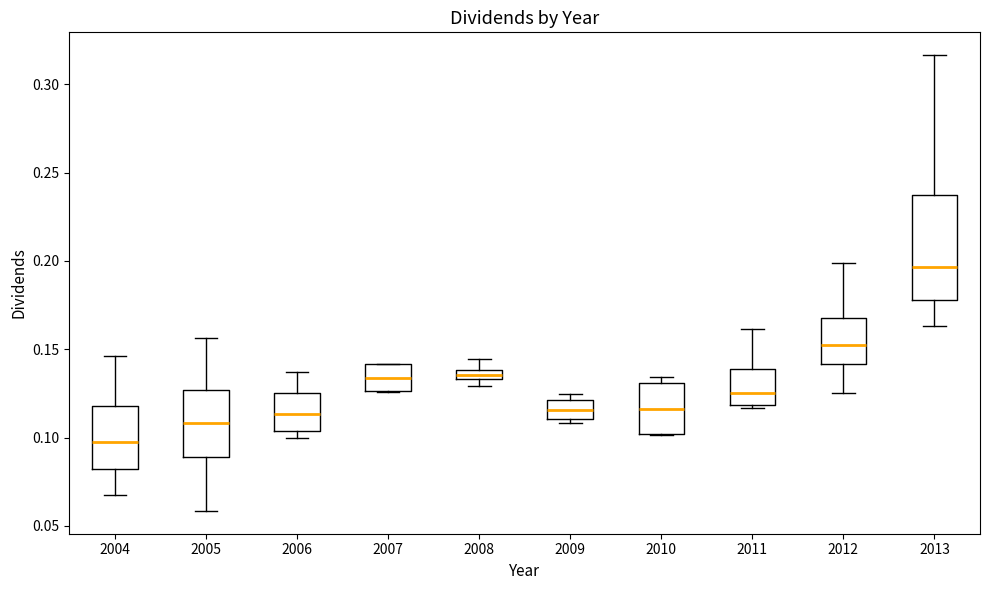

Which box has the lowest median line?

2004